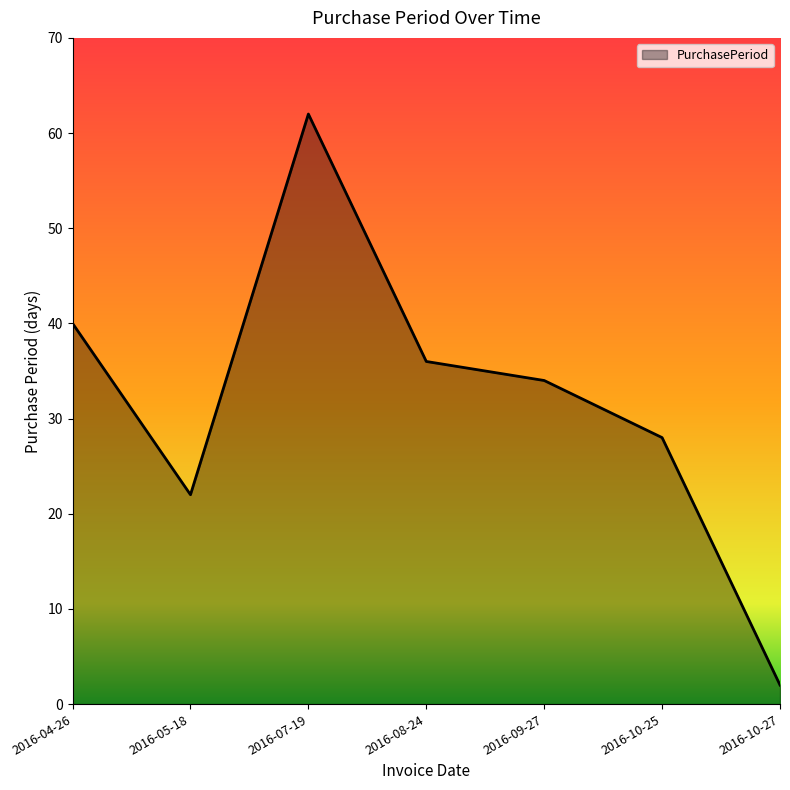

What position from the right is 2016-07-19?

5